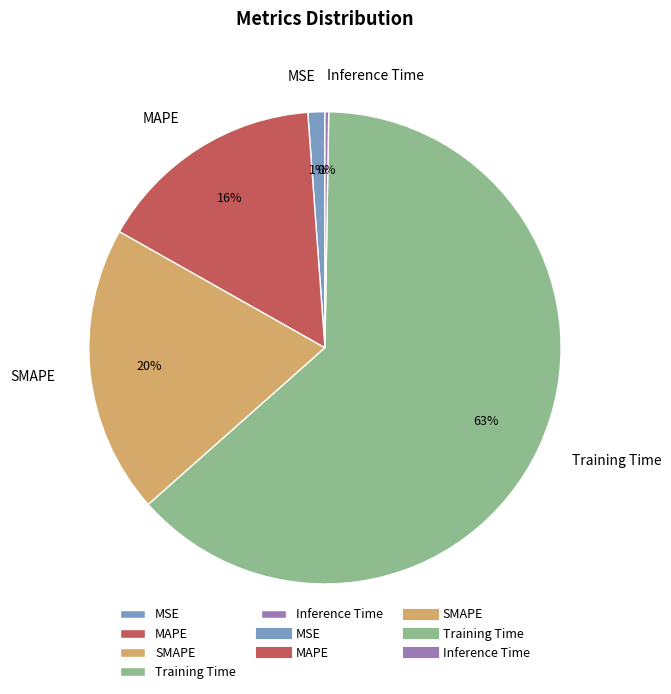

To the nearest percent, what portion does MAPE represent?

16%